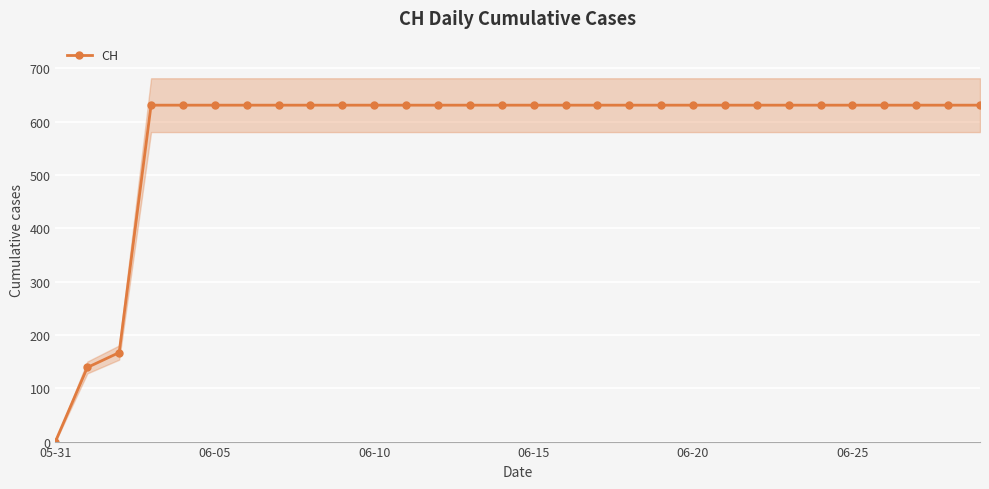

Is it true that the value at 8 is 631?

True